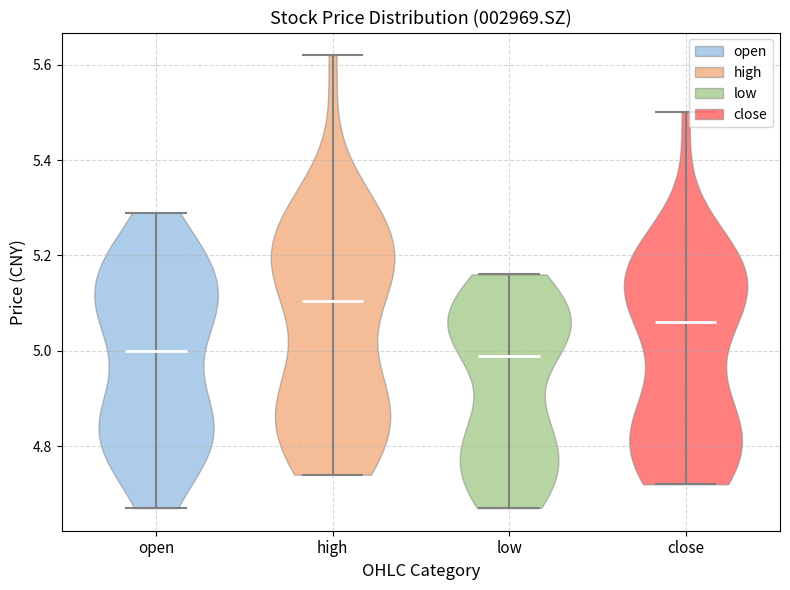

Reading left to right, read every violin against the y-axis: where its median line is, and the lowest and highest points it reaches. The values are not printed on the chart, so give them approximately, as read against the axis.

open: median line 5.00, lowest point 4.68, highest point 5.30
high: median line 5.10, lowest point 4.74, highest point 5.62
low: median line 5.00, lowest point 4.68, highest point 5.16
close: median line 5.06, lowest point 4.72, highest point 5.50